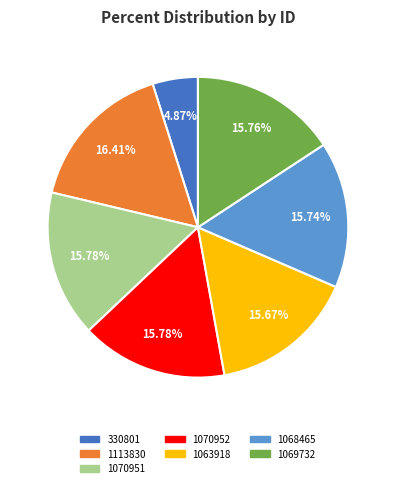

To the nearest percent, what is the average slice percentage?

14%